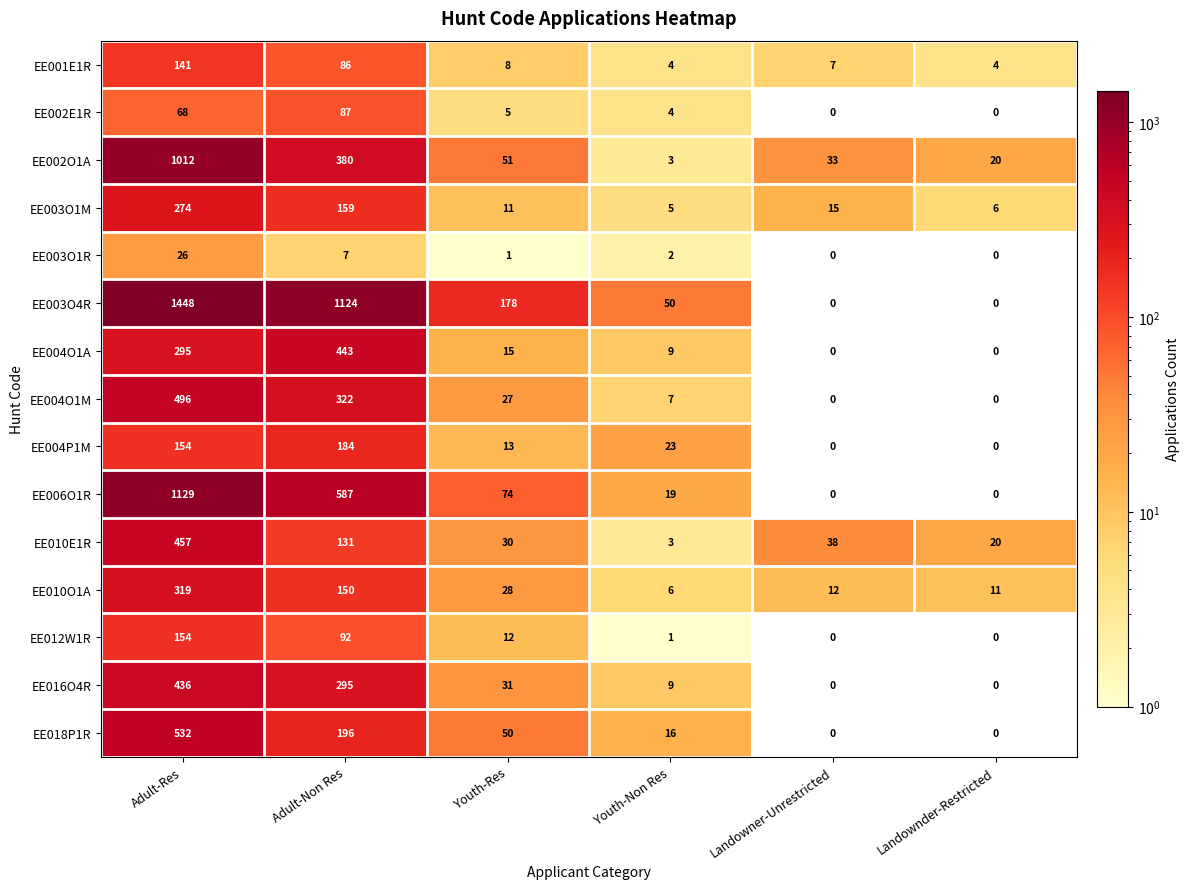

List the series in order of their peak value, highest first.

EE003O4R, EE006O1R, EE002O1A, EE018P1R, EE004O1M, EE010E1R, EE004O1A, EE016O4R, EE010O1A, EE003O1M, EE004P1M, EE012W1R, EE001E1R, EE002E1R, EE003O1R